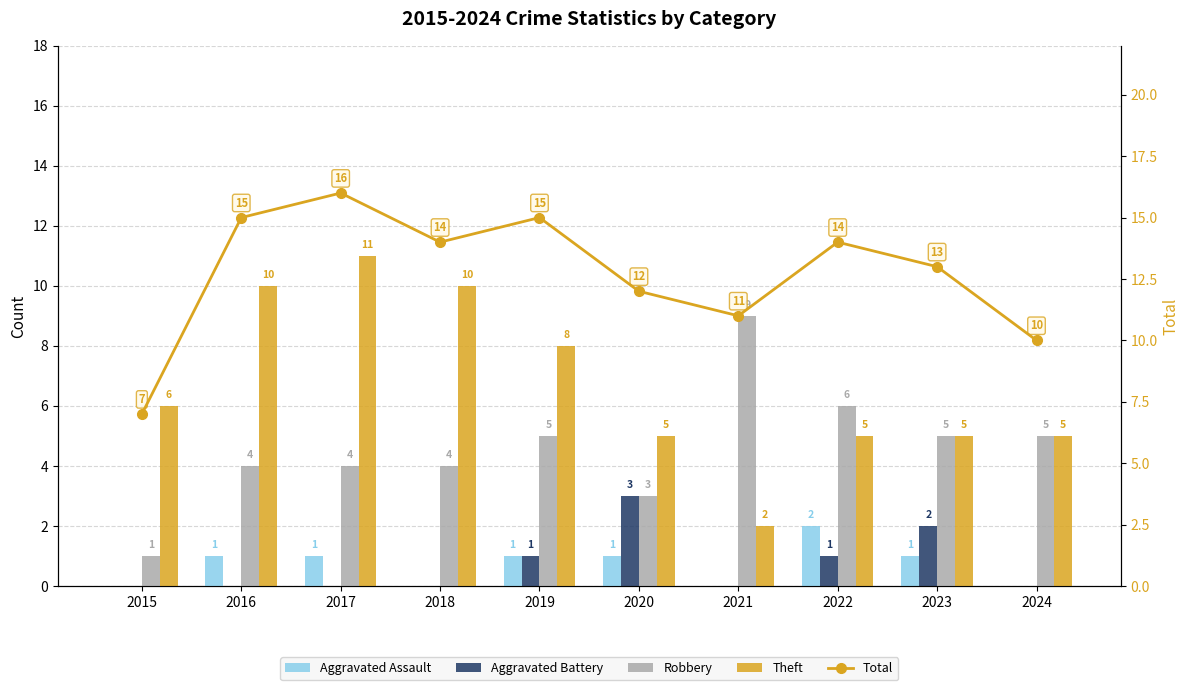

Count the Theft values in the range 5 to 10.

8